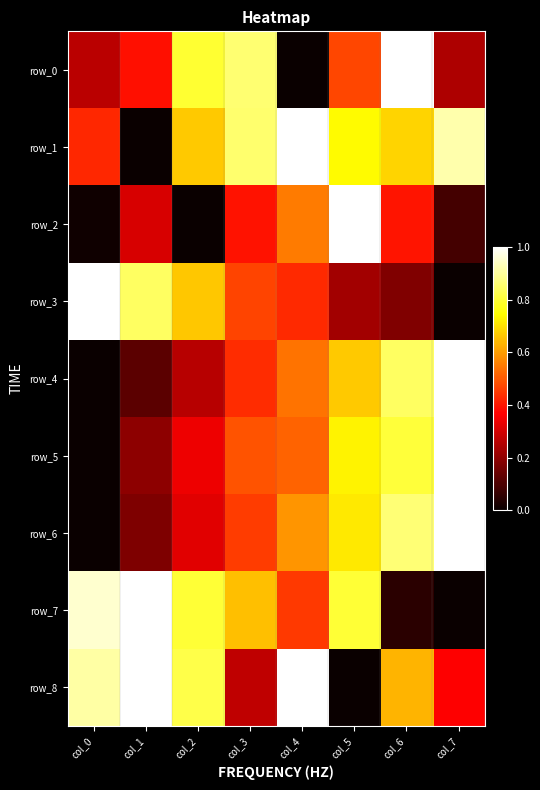

What is the difference between the second highest and minimum values in the row_7 series?

0.9